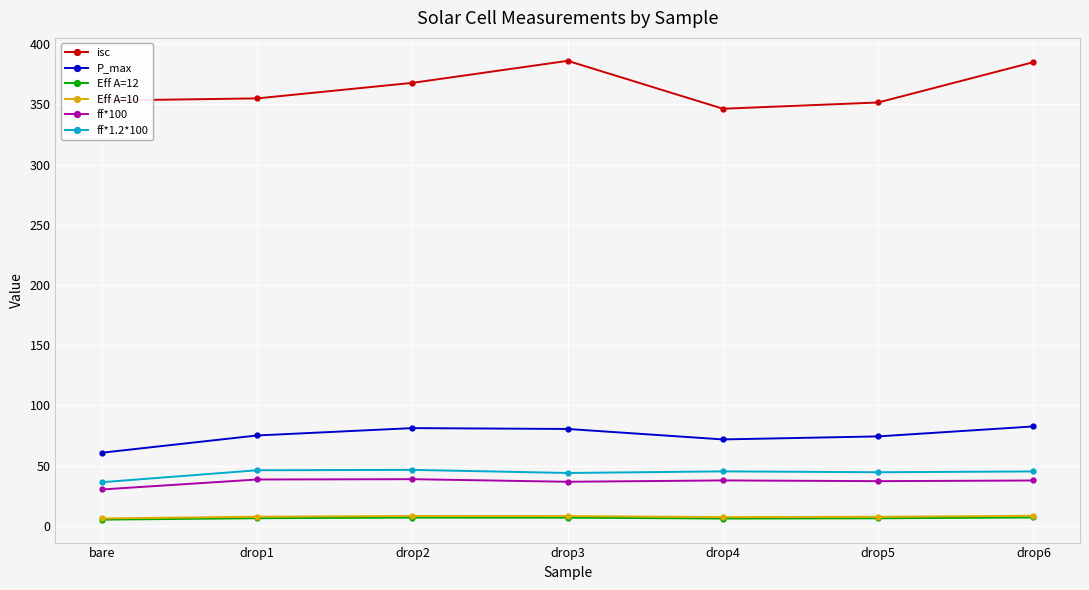

True or false: Eff A=10 and P_max cross at least once.

False